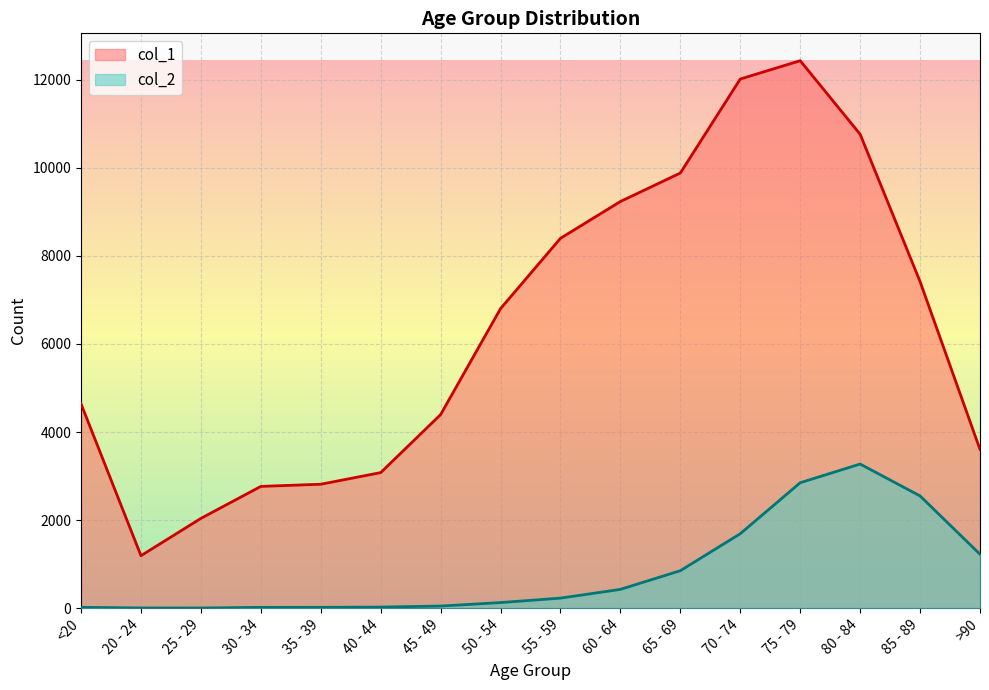

Where does the col_2 series first go above 227?

60 - 64